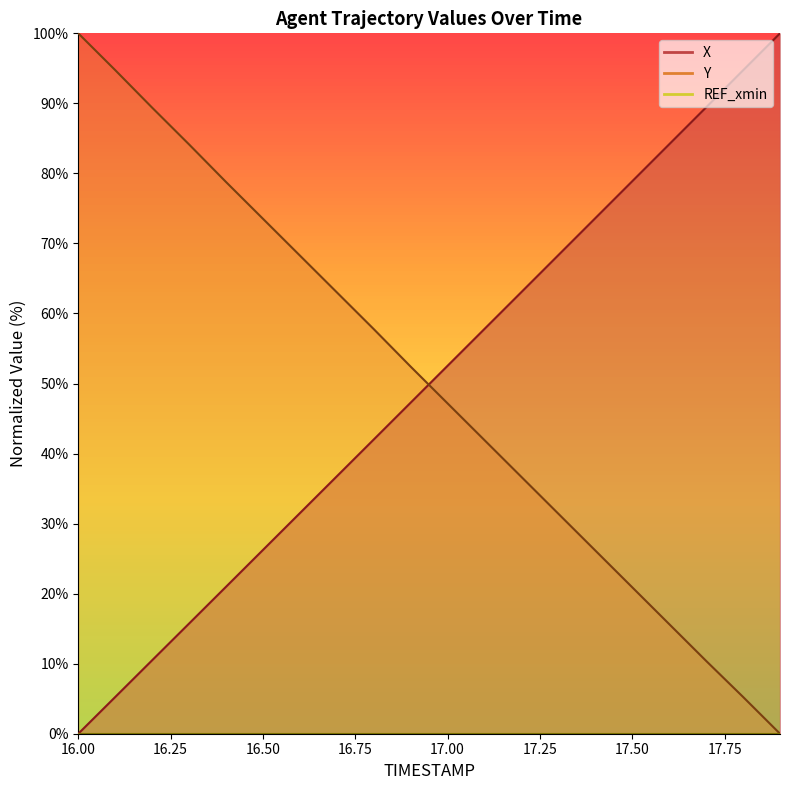

What is the label of the 15th point from the left?

17.4